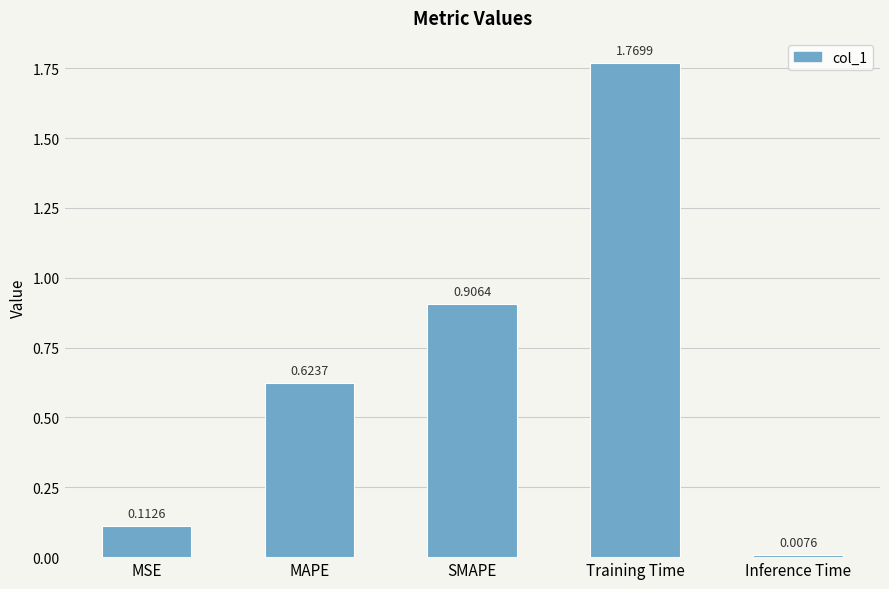

Rank the categories by value from lowest to highest.

Inference Time, MSE, MAPE, SMAPE, Training Time